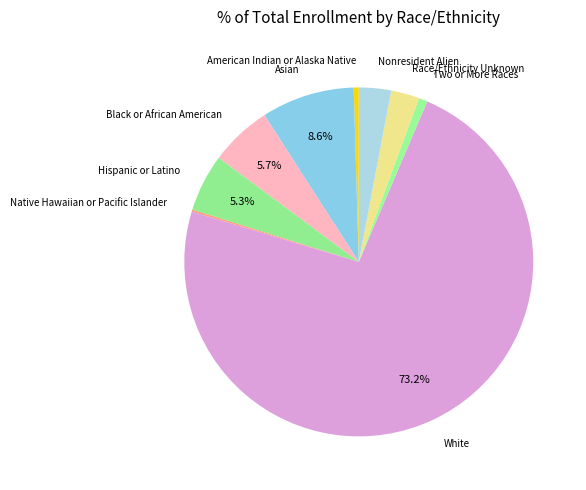

Is Black or African American the majority of the pie?

No